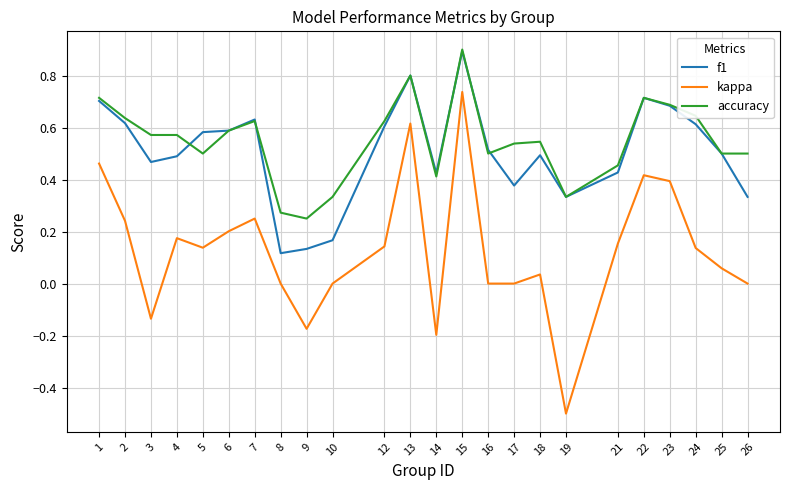

At which category is the sum across all series the highest?

15